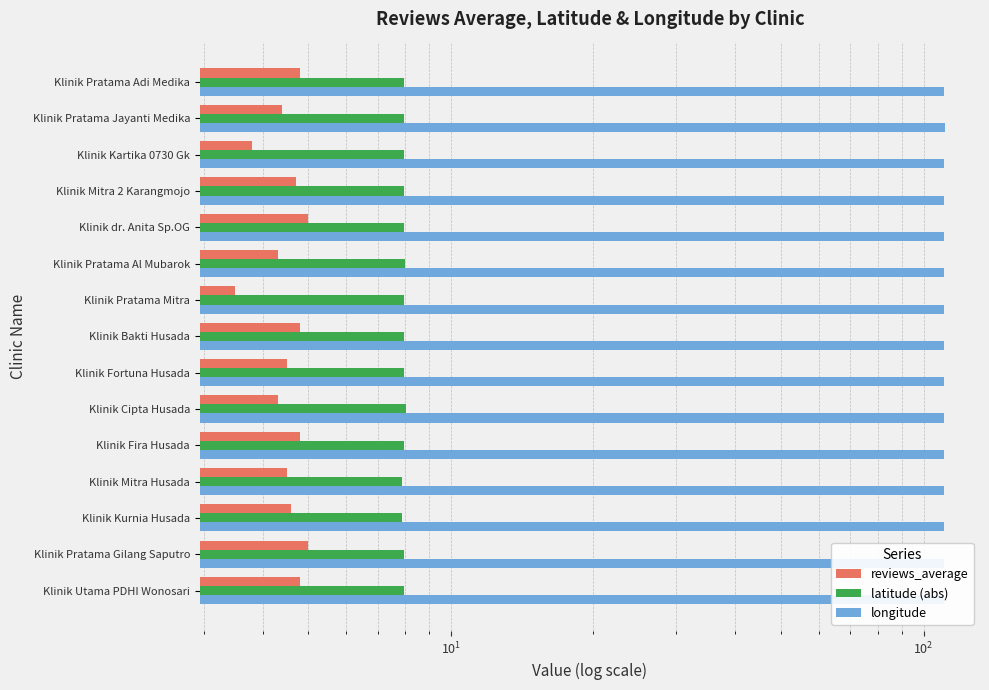

How many distinct data groups are displayed?

3